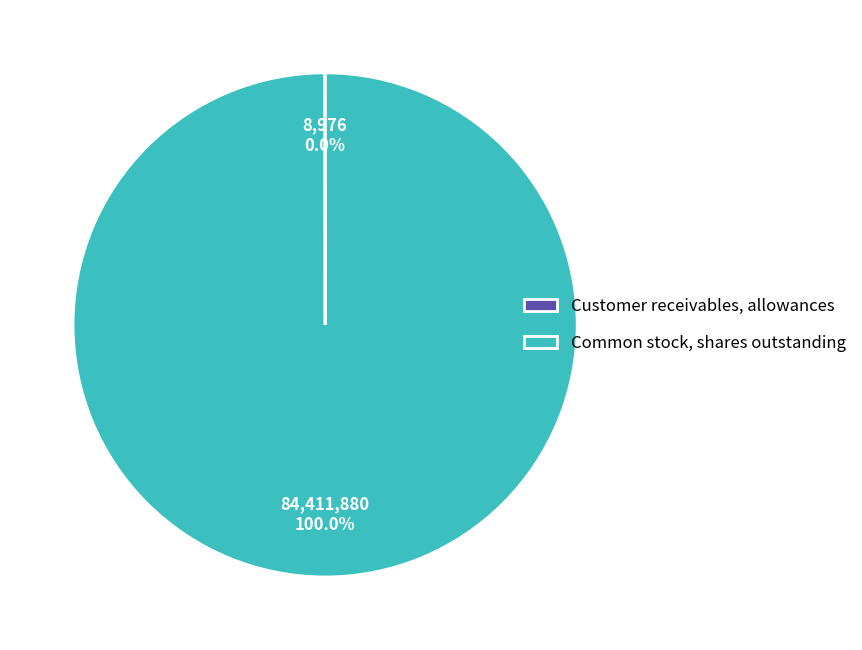

What is the largest slice in the pie chart?

Common stock, shares outstanding